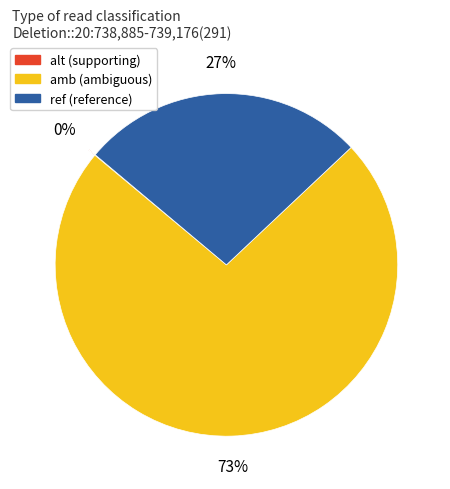

Is it true that amb is 68% of the pie?

False